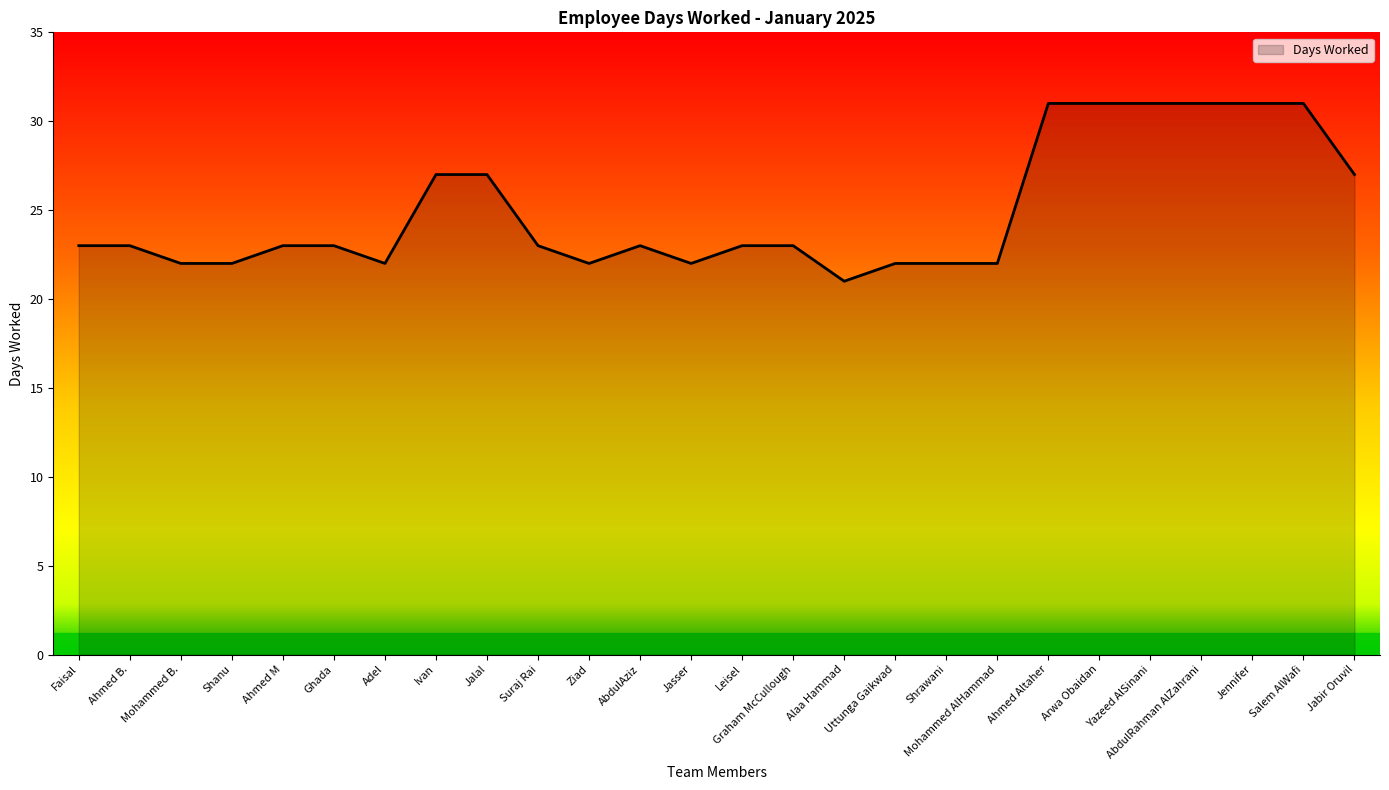

What position from the left is Graham McCullough?

15